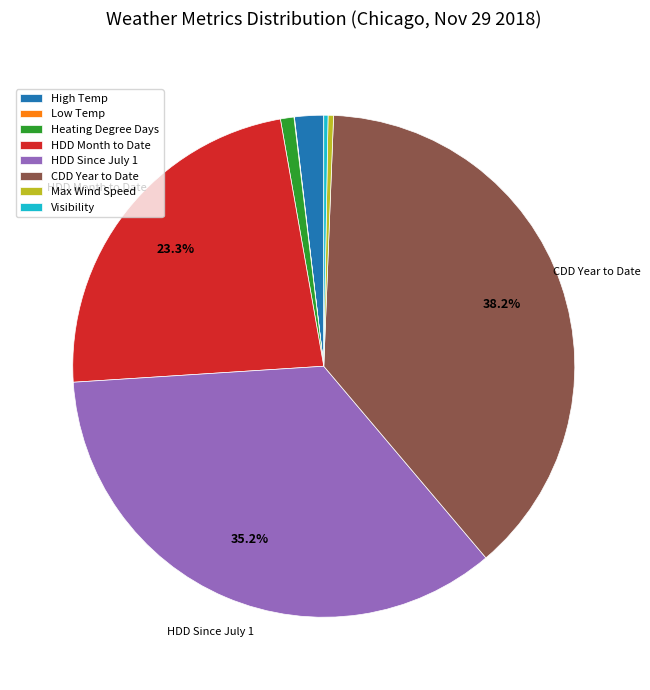

To the nearest percent, what is the average slice percentage?

12%